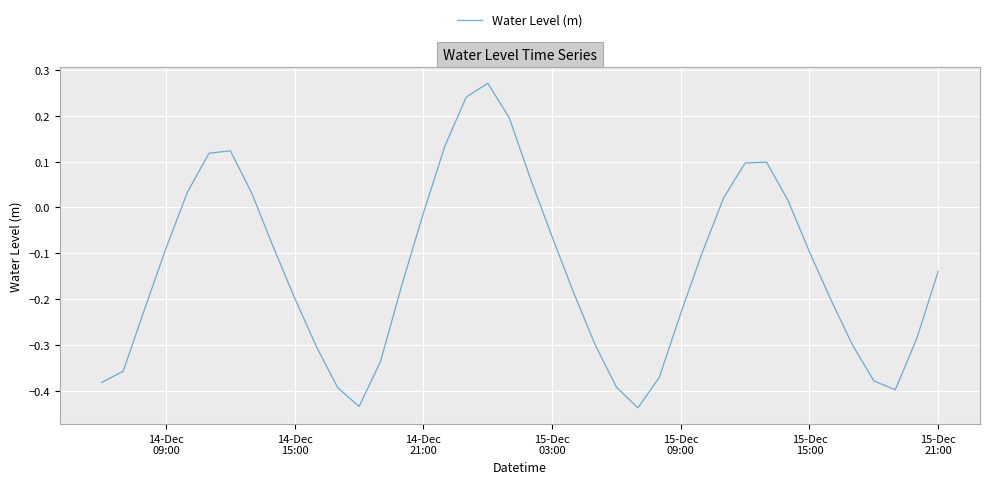

What is the difference between the maximum and minimum values?

0.7